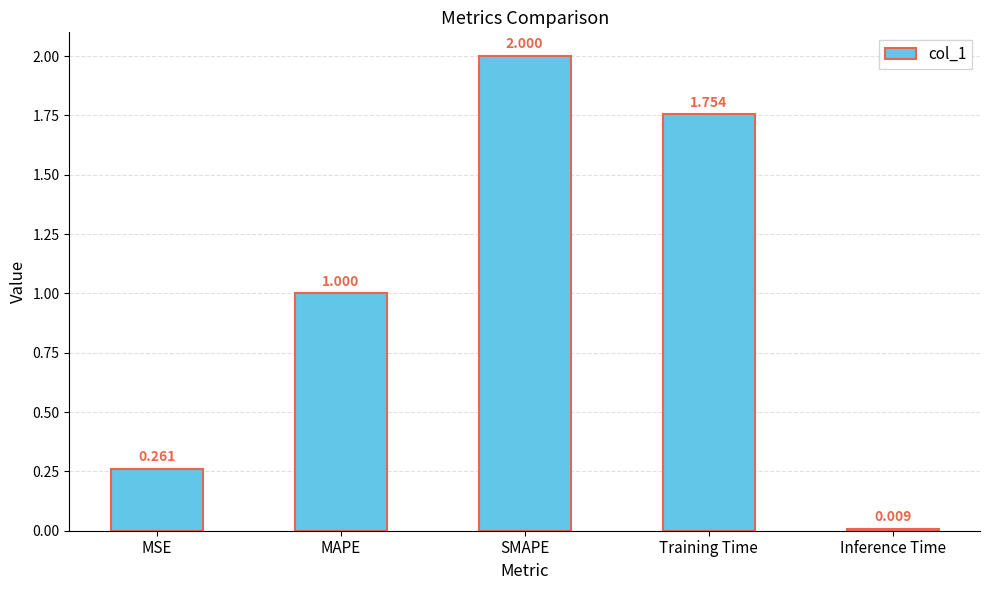

At which label is the value closest to 1?

MAPE